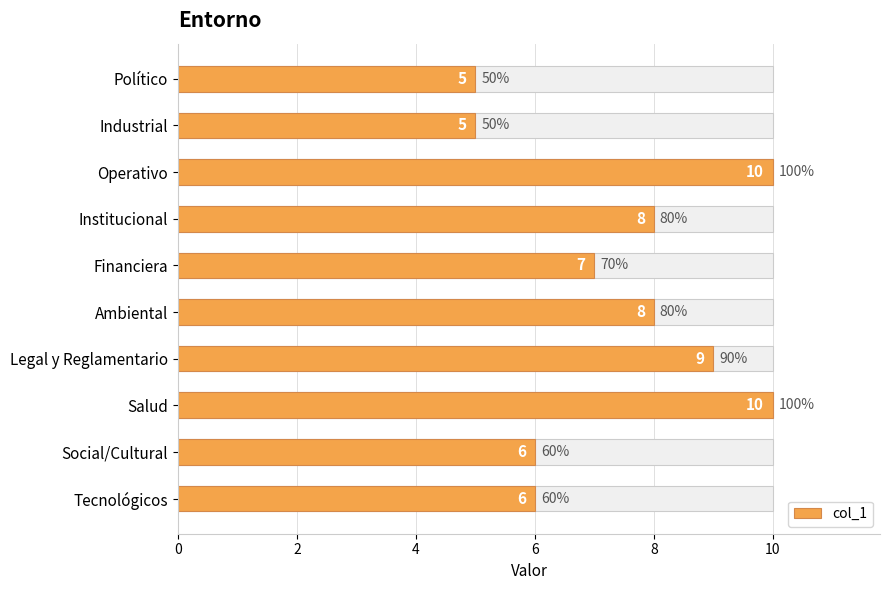

What is the average value?

7